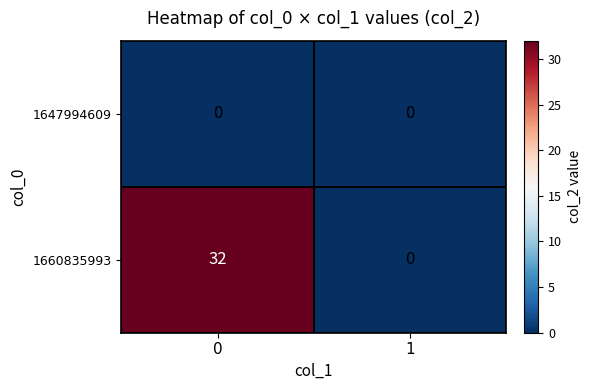

Is it true that 1660835993 equals 0 at 1?

True